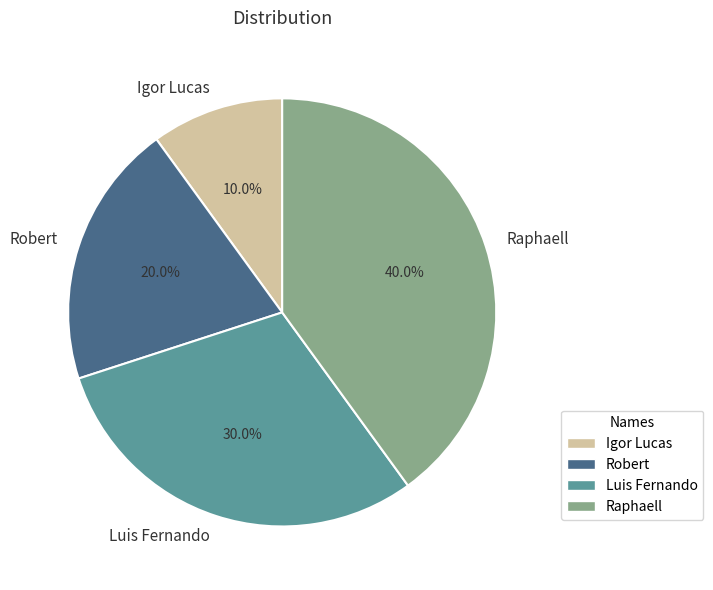

To the nearest percent, what is the average slice percentage?

25%